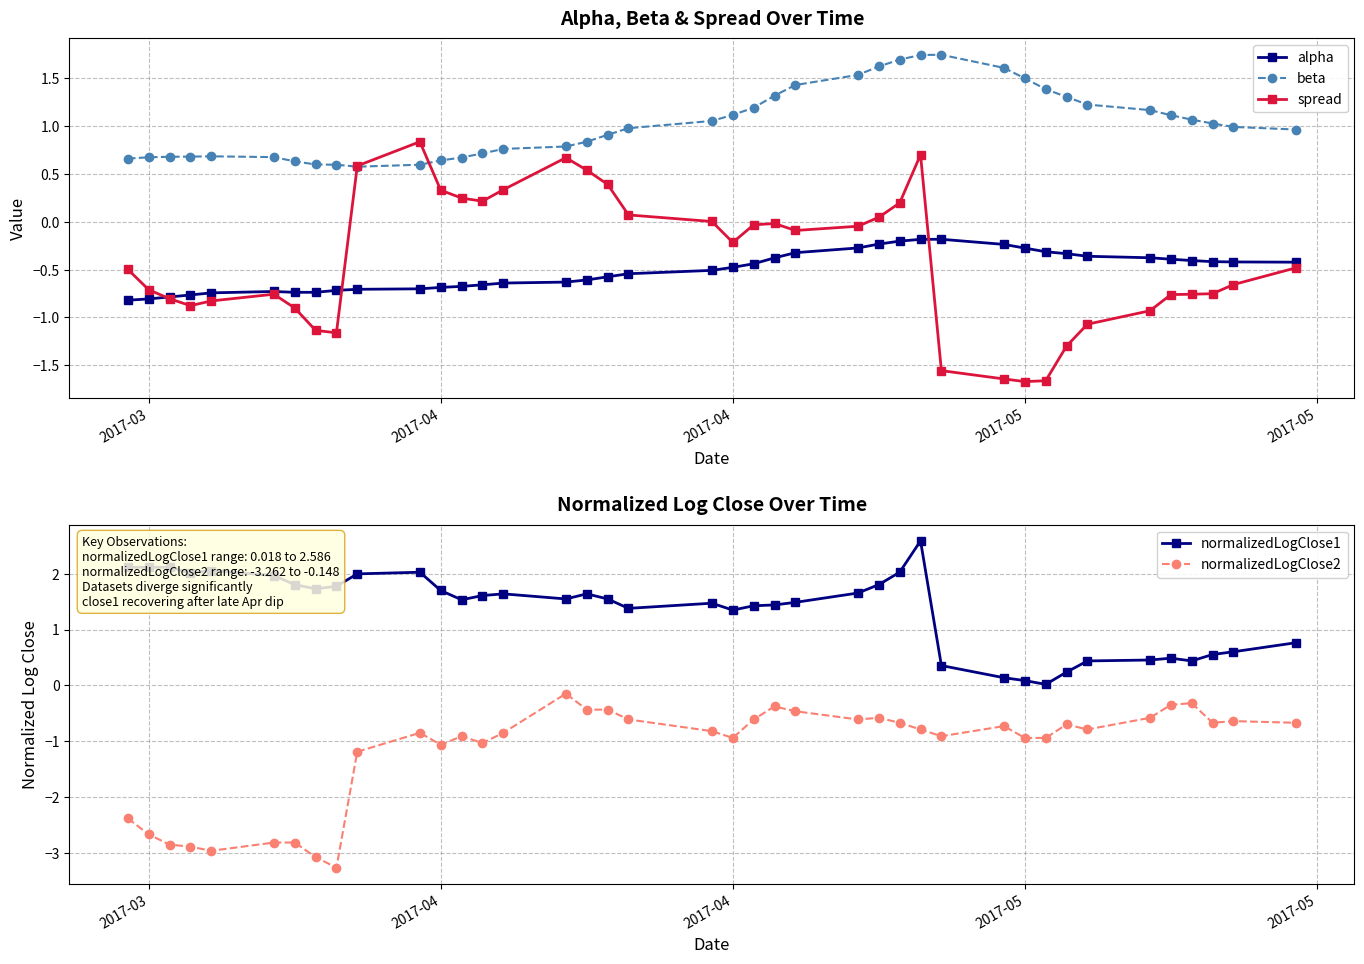

The alpha series shows -0.3 at 2017-04. True or false?

False